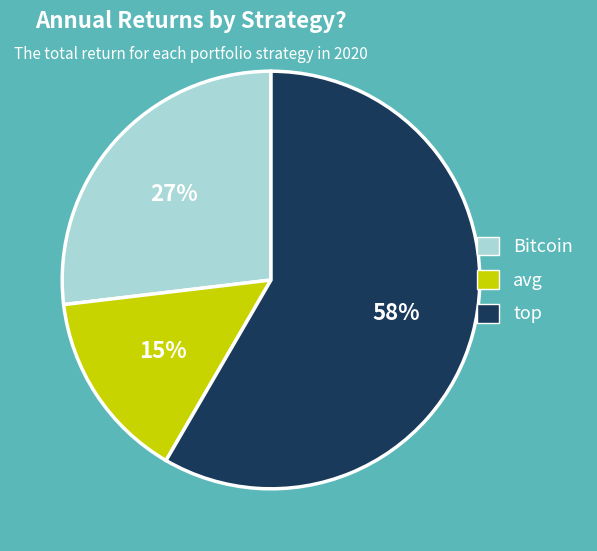

Does any single category account for the majority?

Yes